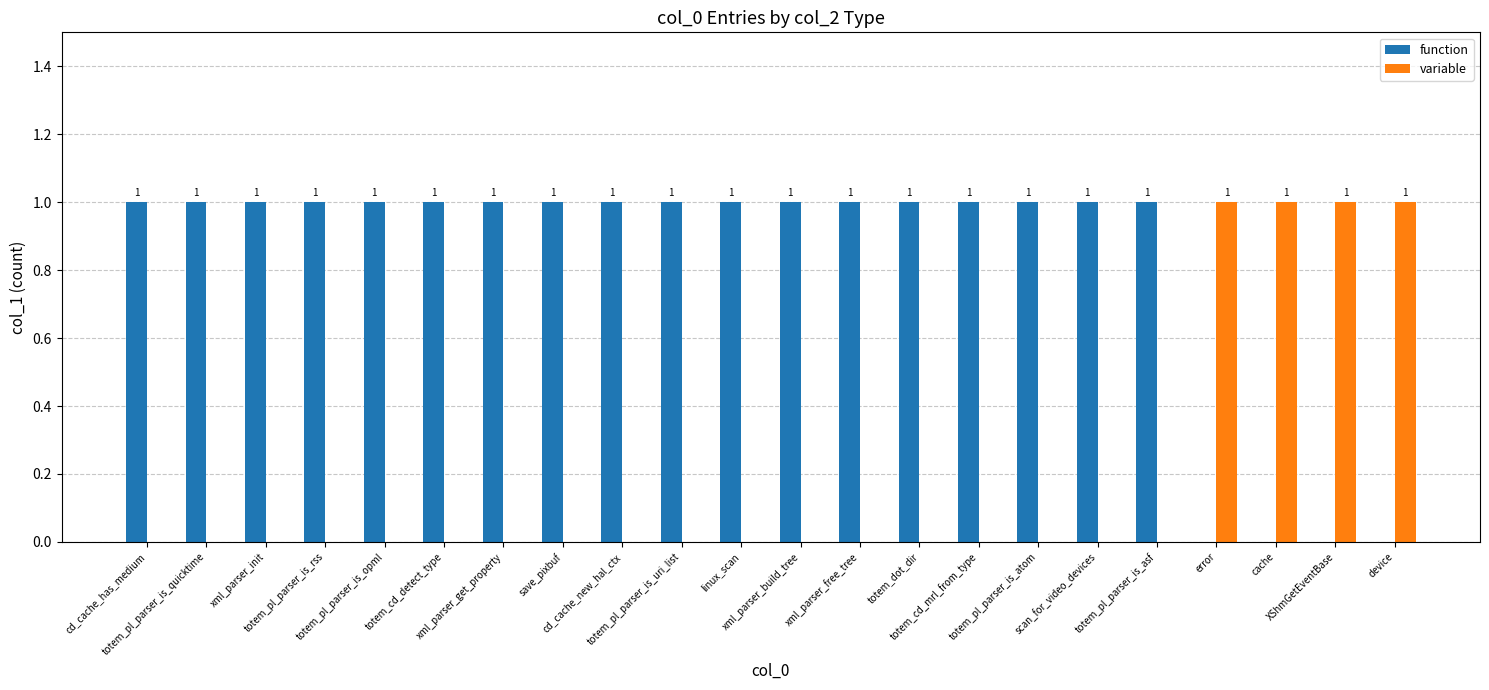

What is the approximate value of function at cd_cache_new_hal_ctx?

1